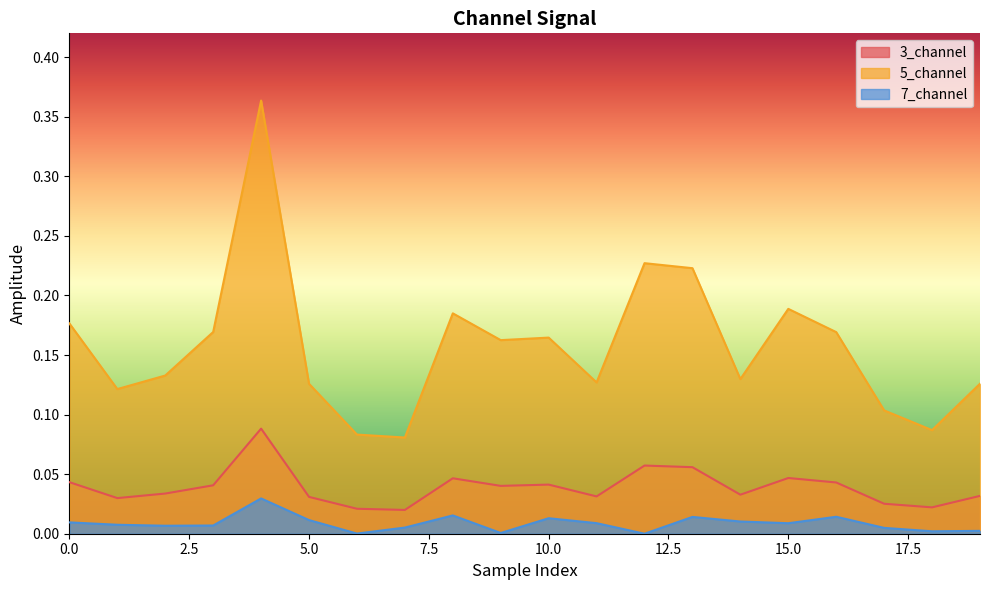

Which series has the widest spread of values?

5_channel